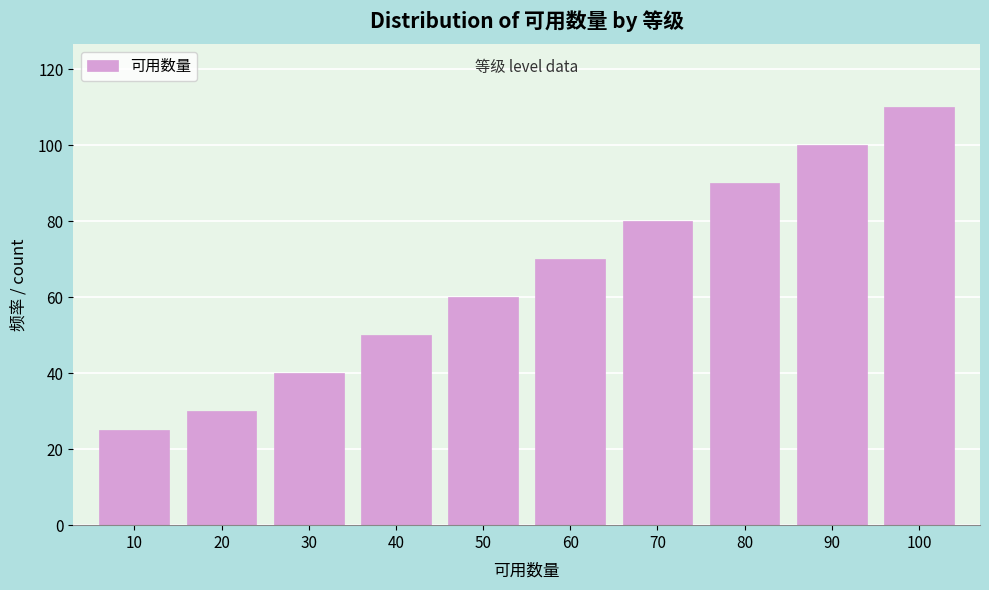

Reading right to left, what are all the values shown in this chart?

100=110	90=100	80=90	70=80	60=70	50=60	40=50	30=40	20=30	10=25